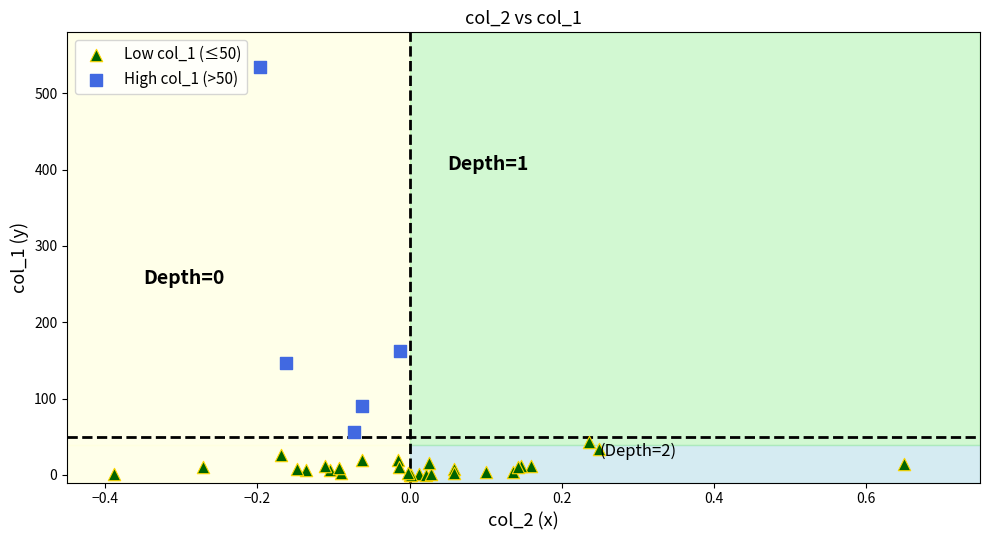

What are all the series names shown in the legend?

Low col_1 (≤50), High col_1 (>50)